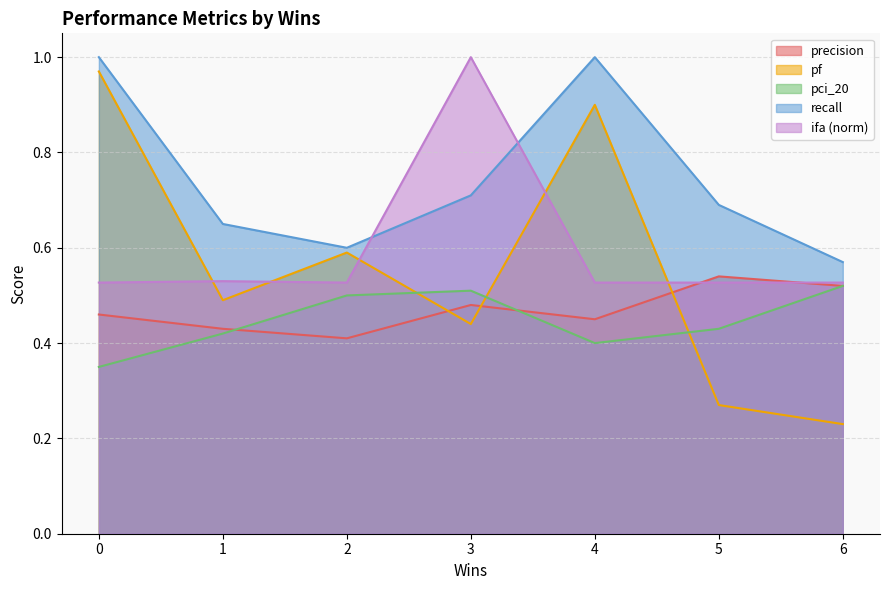

Which category has the lowest value across all series?

6